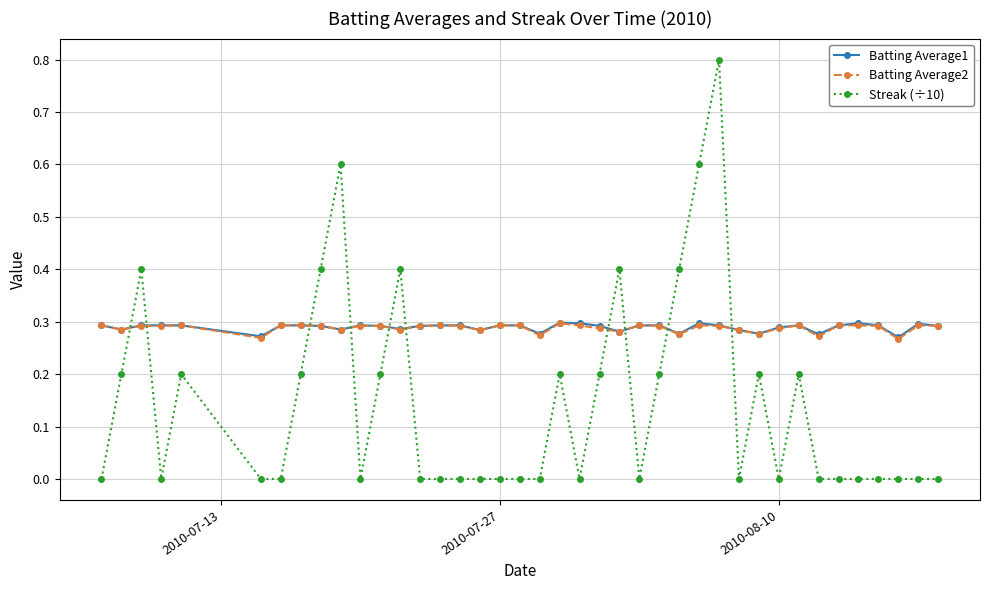

True or false: Batting Average1 has more than 2 interior local peaks.

True